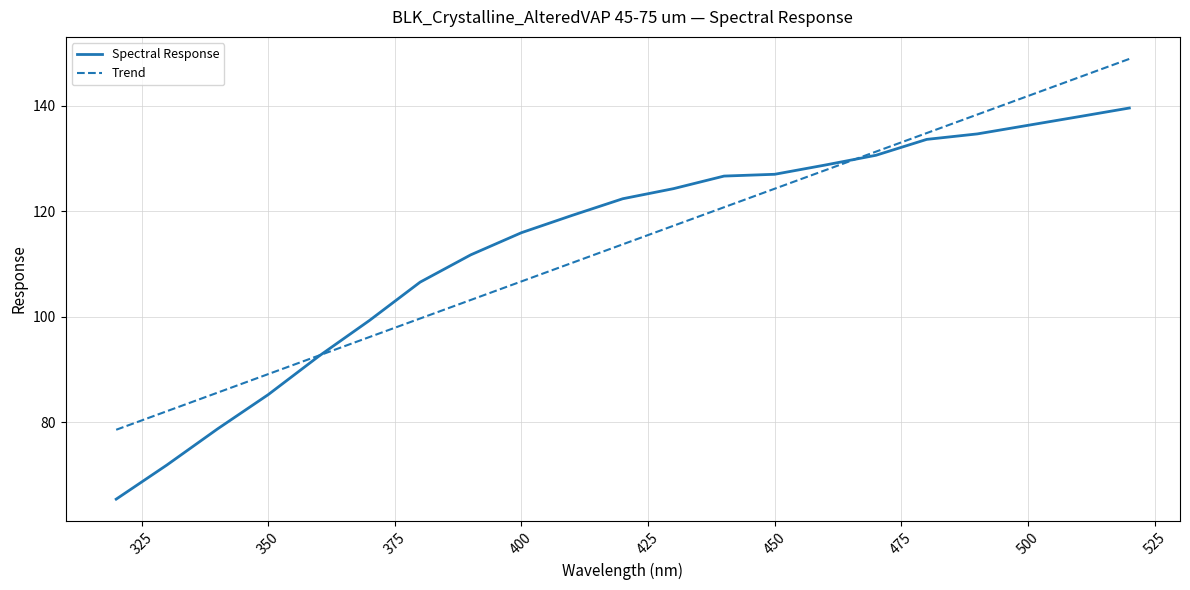

What is the minimum value shown in the chart?

65.4